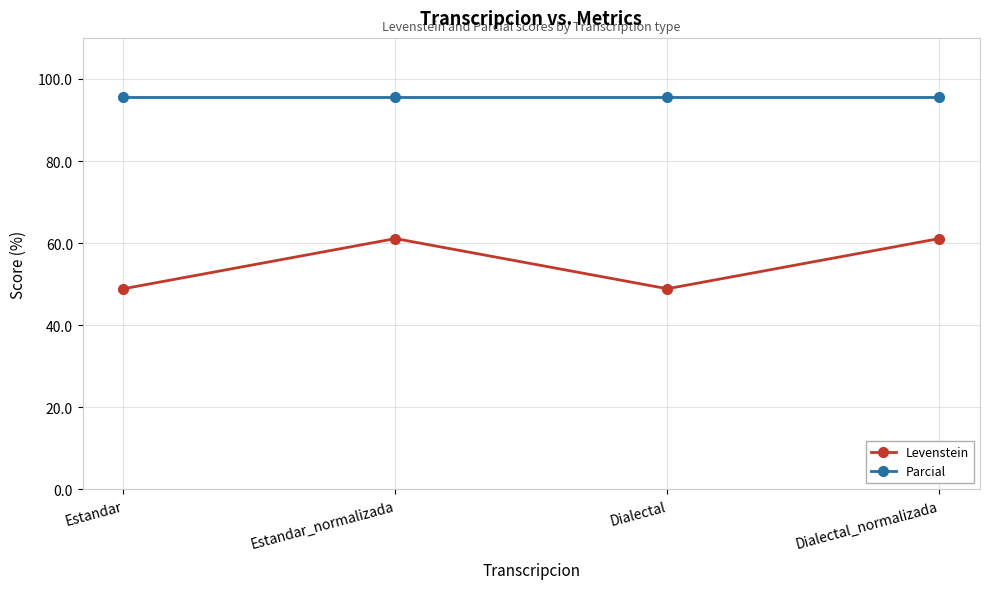

What position from the right is Estandar?

4